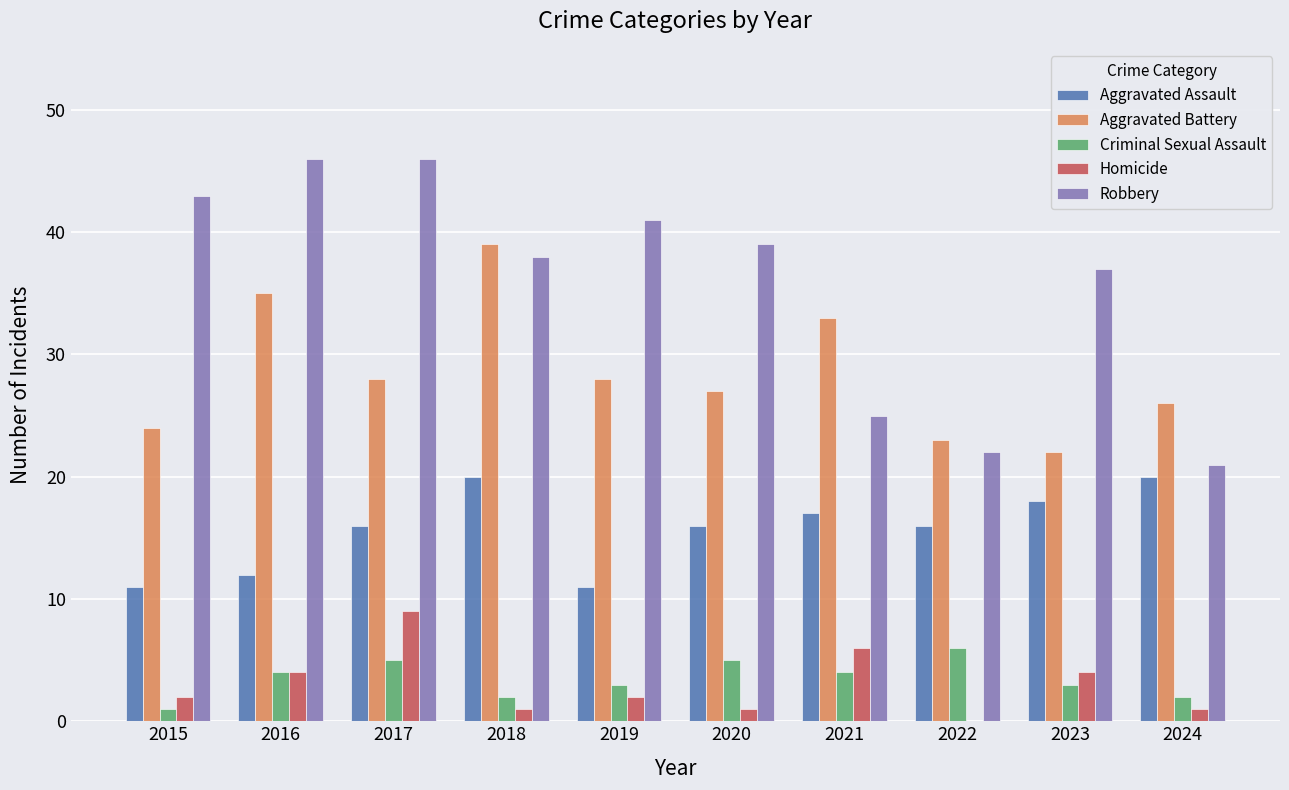

Is it true that Robbery equals 37 at 2024?

False